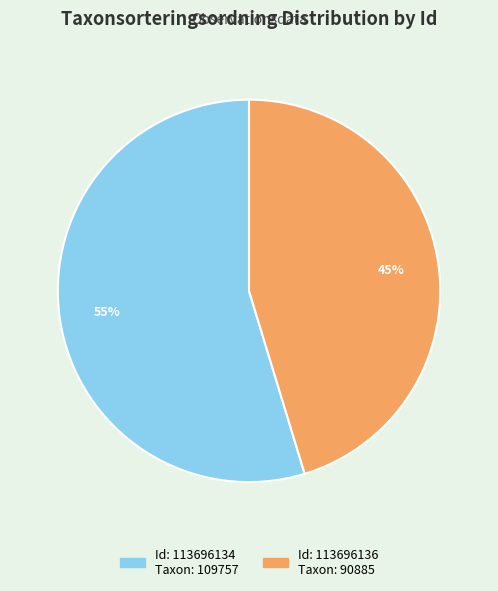

To the nearest percent, what is the average slice percentage?

50%